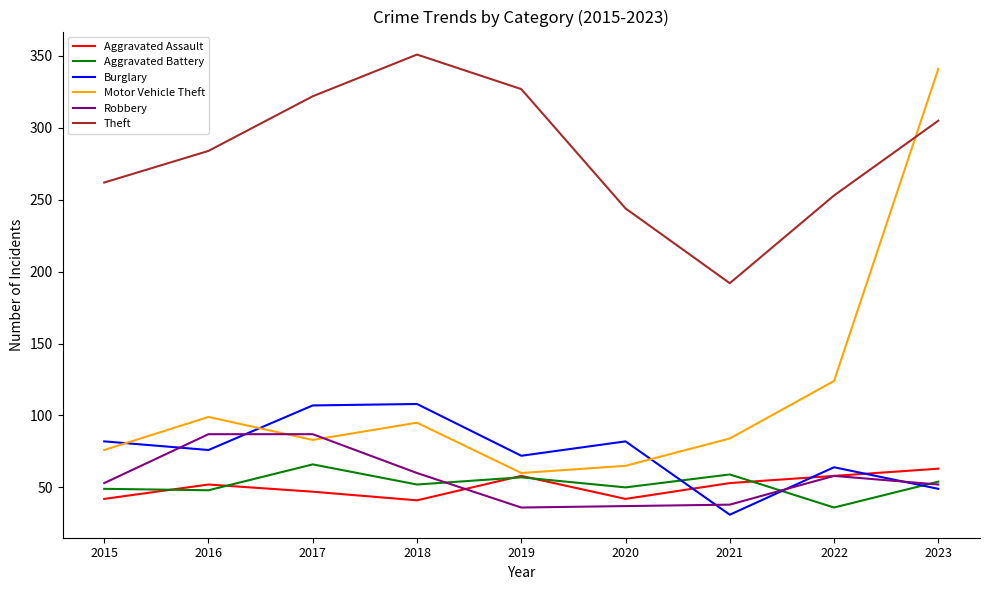

Which series has the widest spread of values?

Motor Vehicle Theft